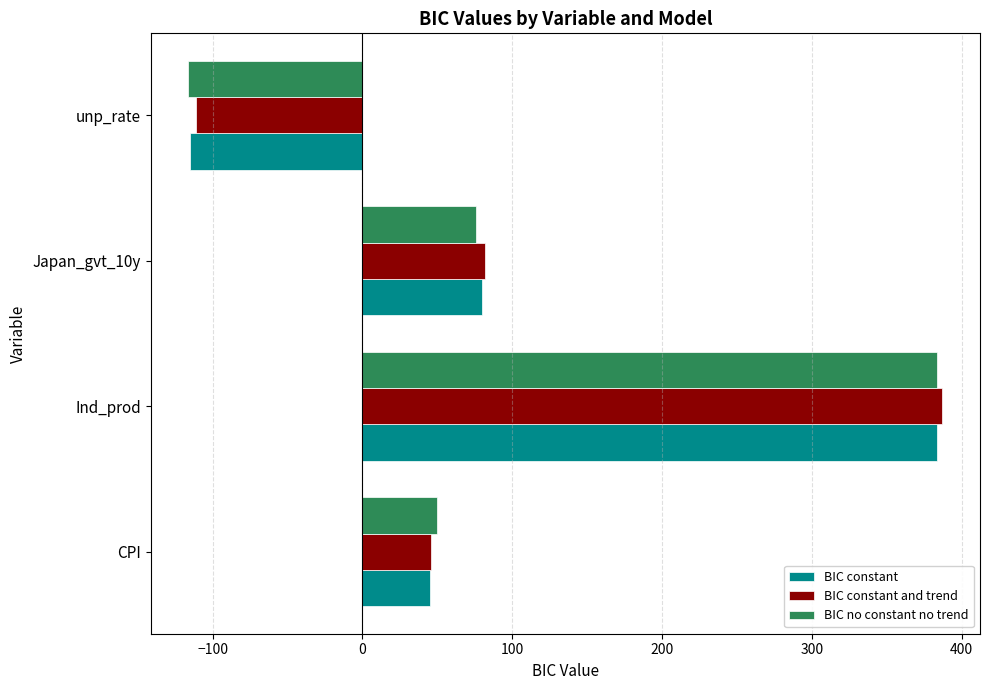

At which label does BIC no constant no trend reach its minimum?

unp_rate